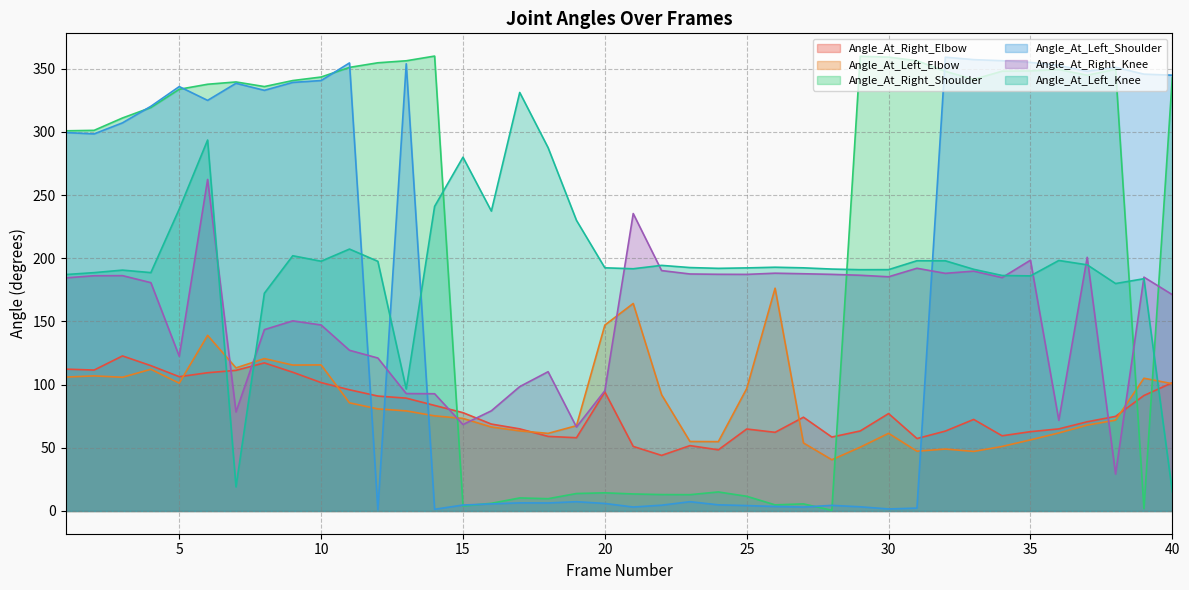

List the labels in order of Angle_At_Left_Knee value, largest first.

17, 6, 18, 15, 14, 5, 16, 19, 11, 9, 36, 31, 32, 10, 12, 37, 22, 26, 23, 20, 27, 25, 24, 21, 28, 33, 30, 29, 3, 4, 2, 1, 34, 35, 39, 38, 8, 13, 7, 40